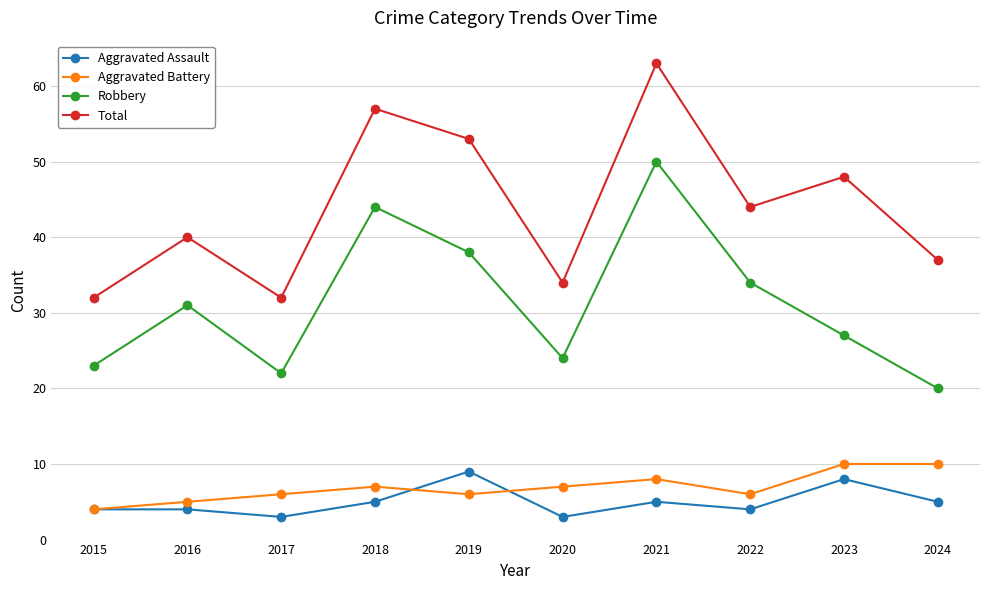

Reading right to left, transcribe all the data shown in this chart.

Aggravated Assault: 2024=5	2023=8	2022=4	2021=5	2020=3	2019=9	2018=5	2017=3	2016=4	2015=4
Aggravated Battery: 2024=10	2023=10	2022=6	2021=8	2020=7	2019=6	2018=7	2017=6	2016=5	2015=4
Robbery: 2024=20	2023=27	2022=34	2021=50	2020=24	2019=38	2018=44	2017=22	2016=31	2015=23
Total: 2024=37	2023=48	2022=44	2021=63	2020=34	2019=53	2018=57	2017=32	2016=40	2015=32